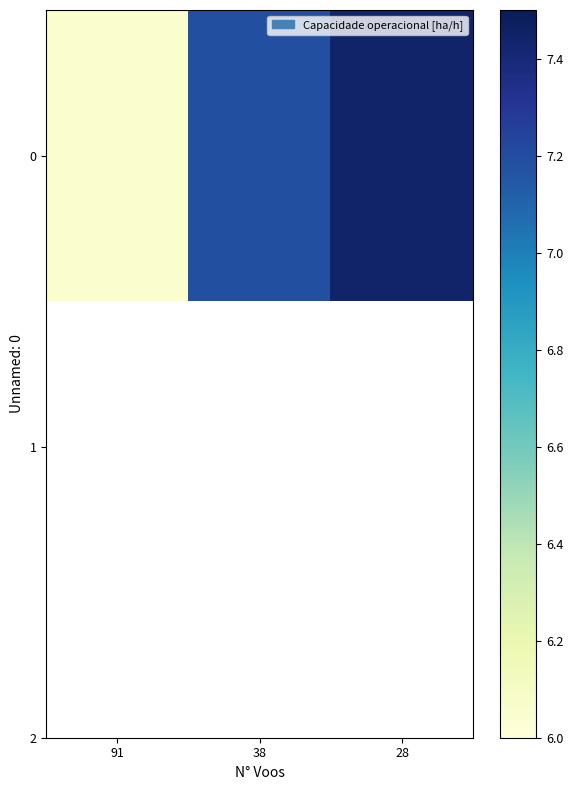

Which has a higher value, 28 or 91?

28